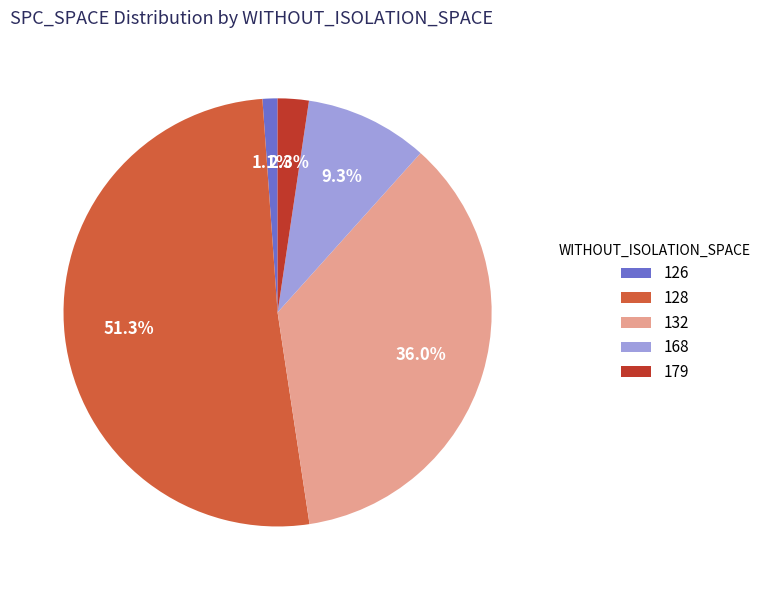

Which slice is the smallest?

126